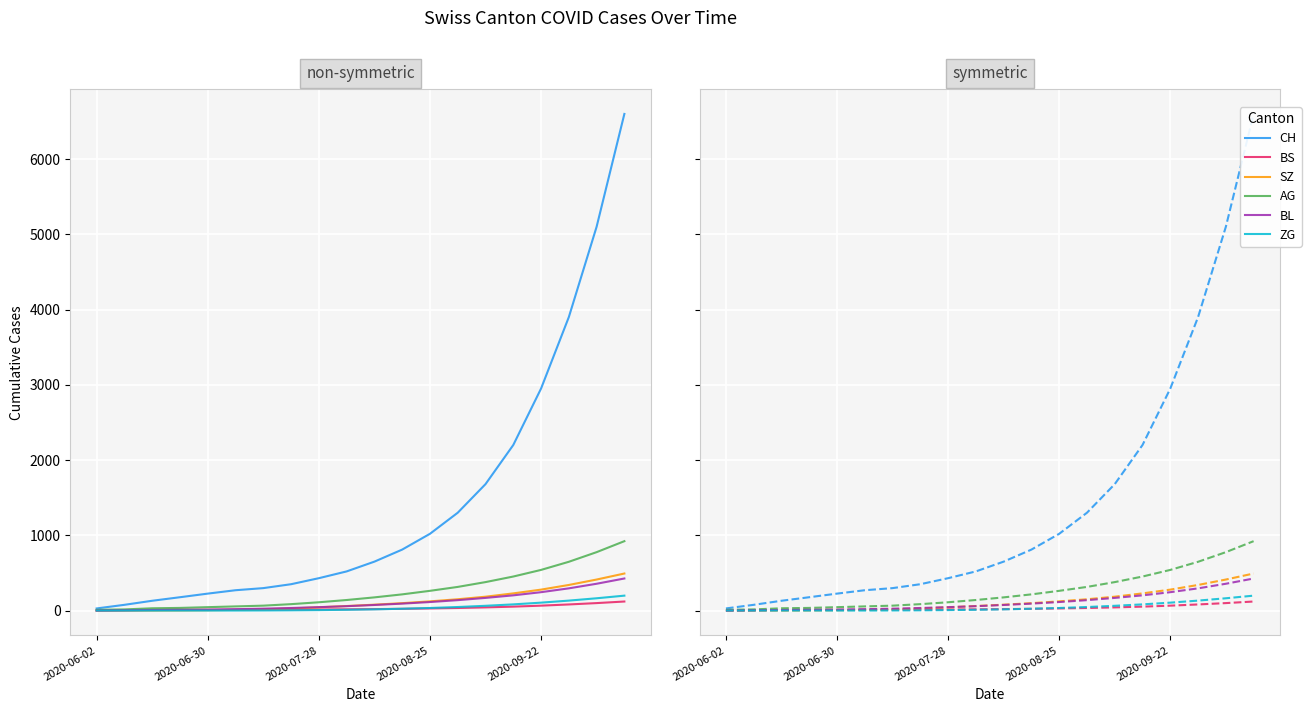

What is the spread (max minus min) of values at 11?

787